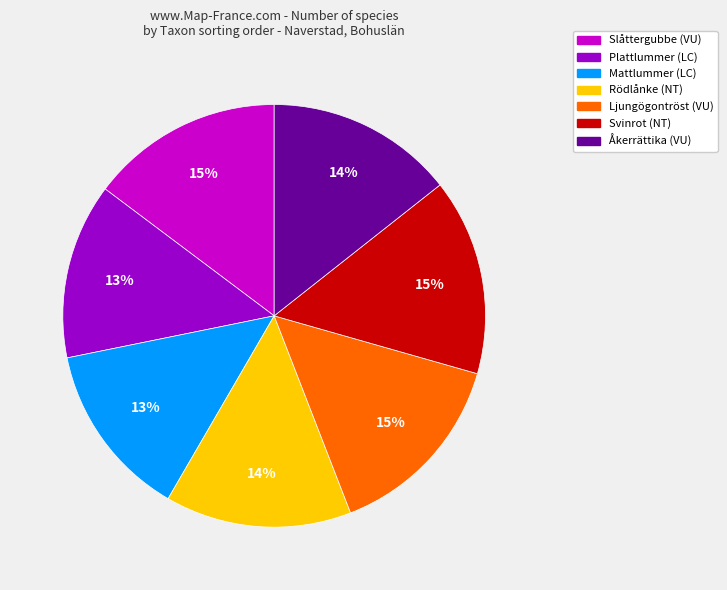

What percentage is the Mattlummer (LC) slice, to the nearest percent?

13%